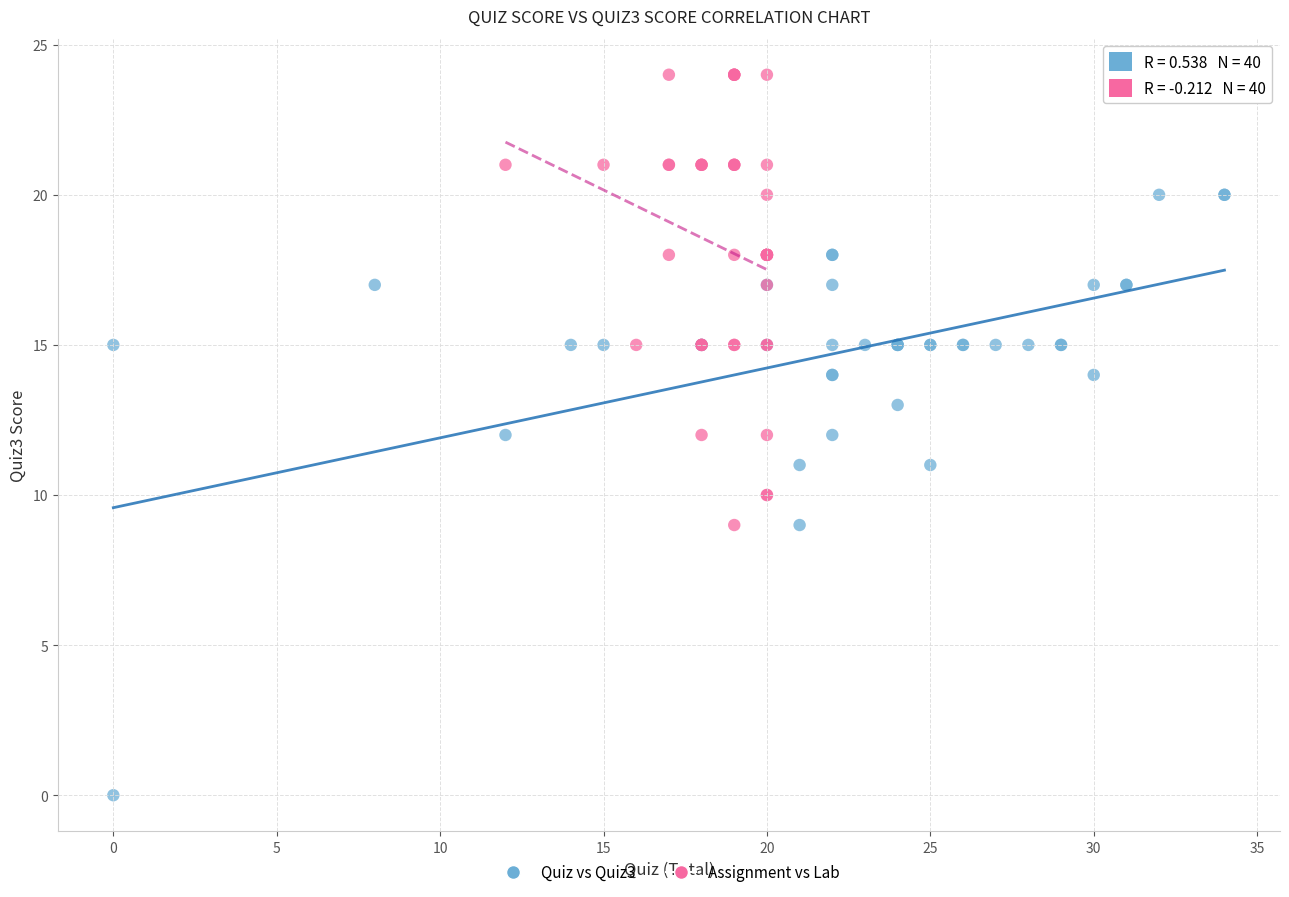

What are all the series names shown in the legend?

Quiz vs Quiz3, Assignment vs Lab